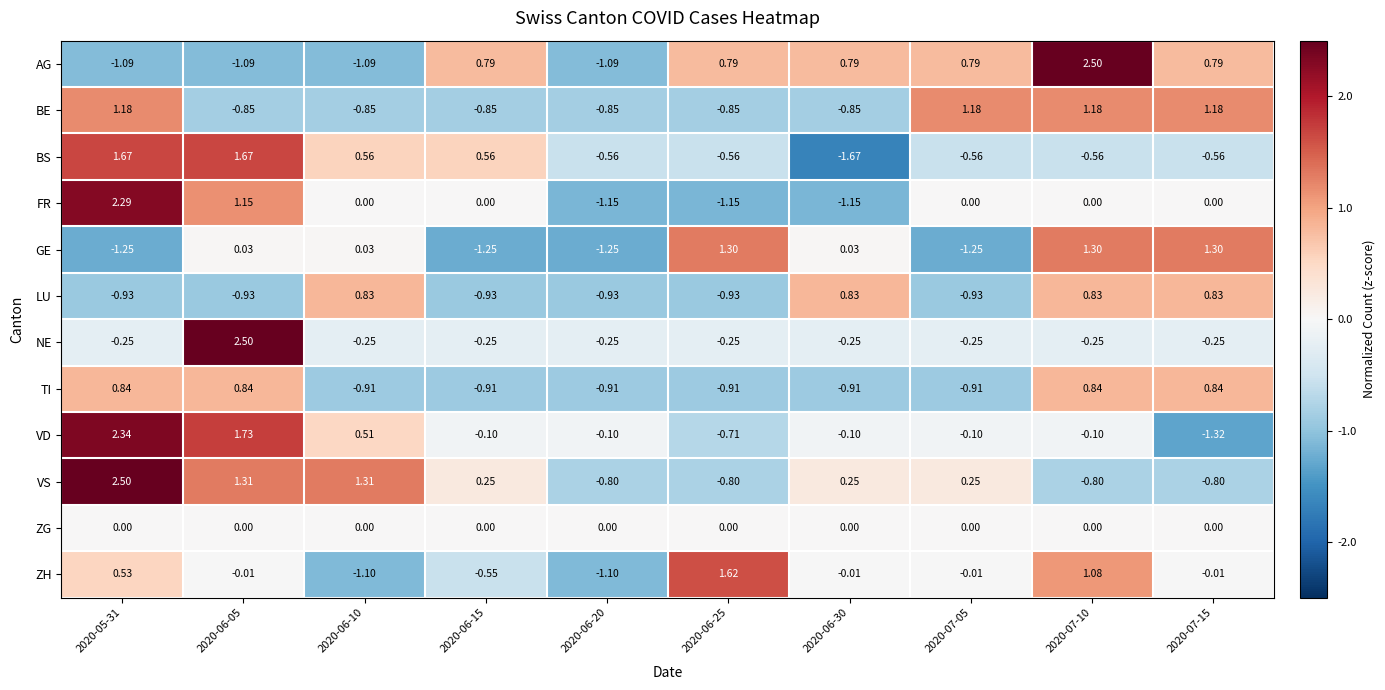

Which series changed the most between 2020-05-31 and 2020-06-05?

NE